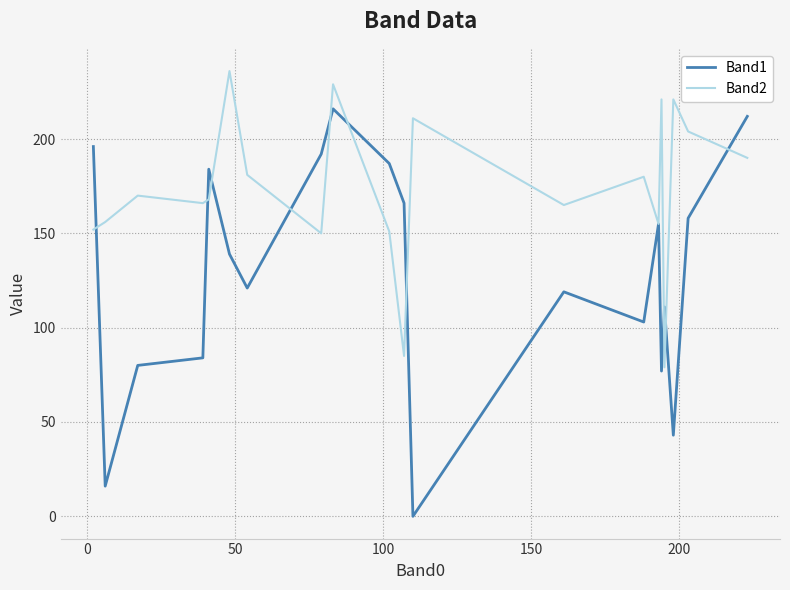

Which series has the largest range (max minus min)?

Band1